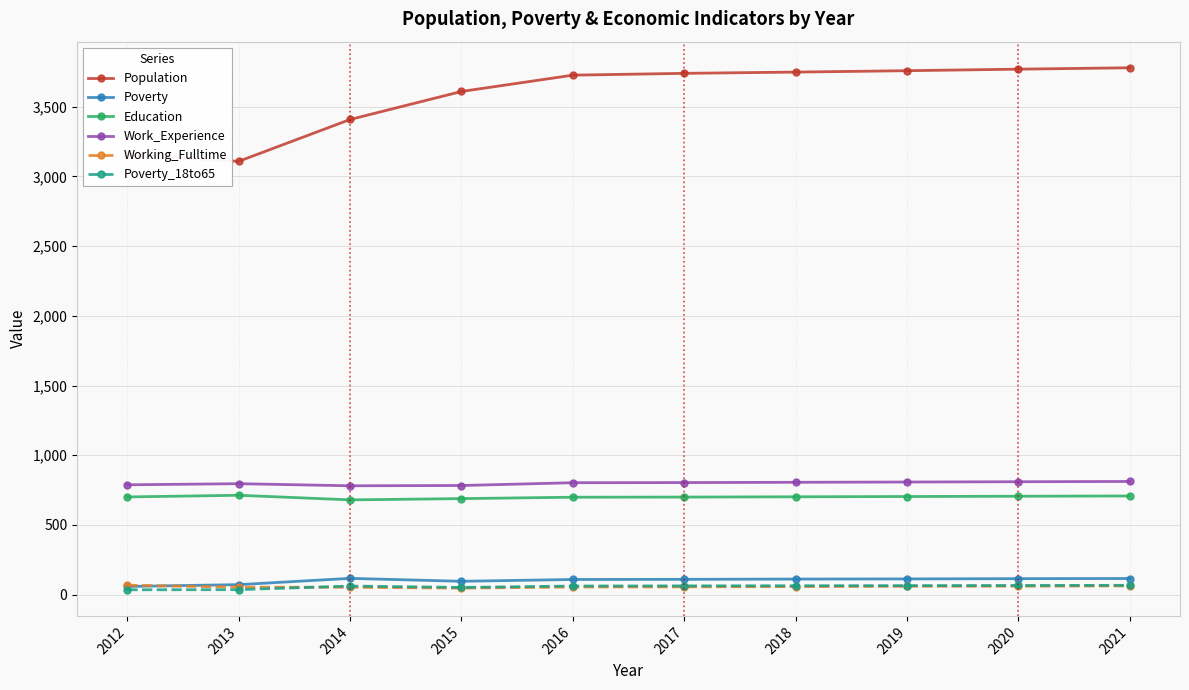

Which series changed the most between 2014 and 2020?

Population